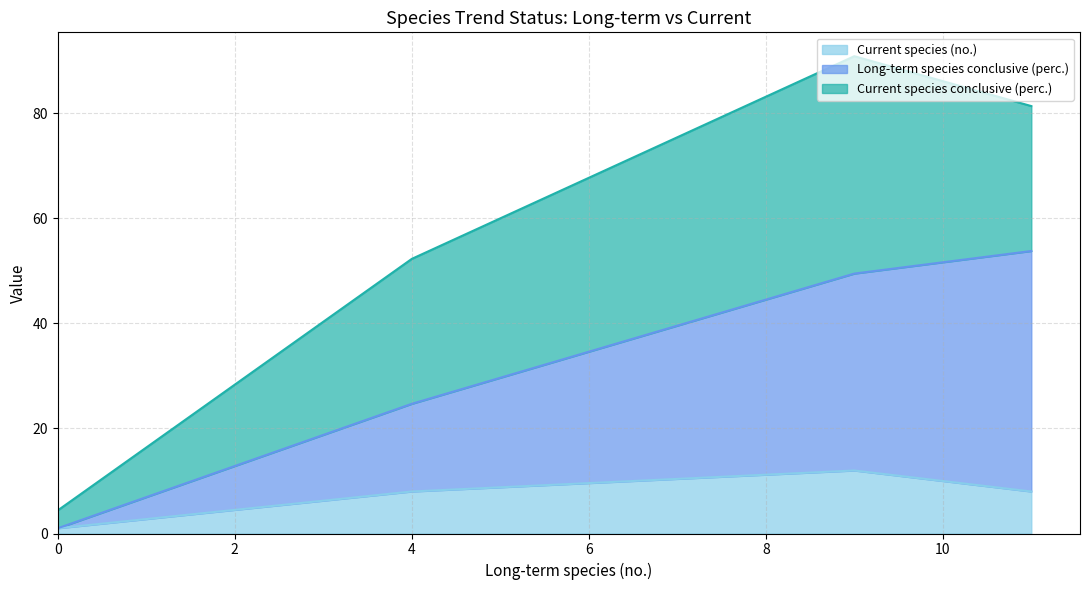

At which label is Long-term species conclusive (perc.) closest to 22?

4